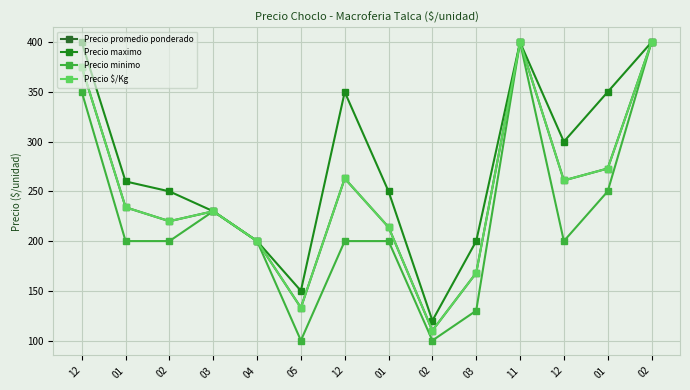

Does the chart have visible grid lines?

Yes